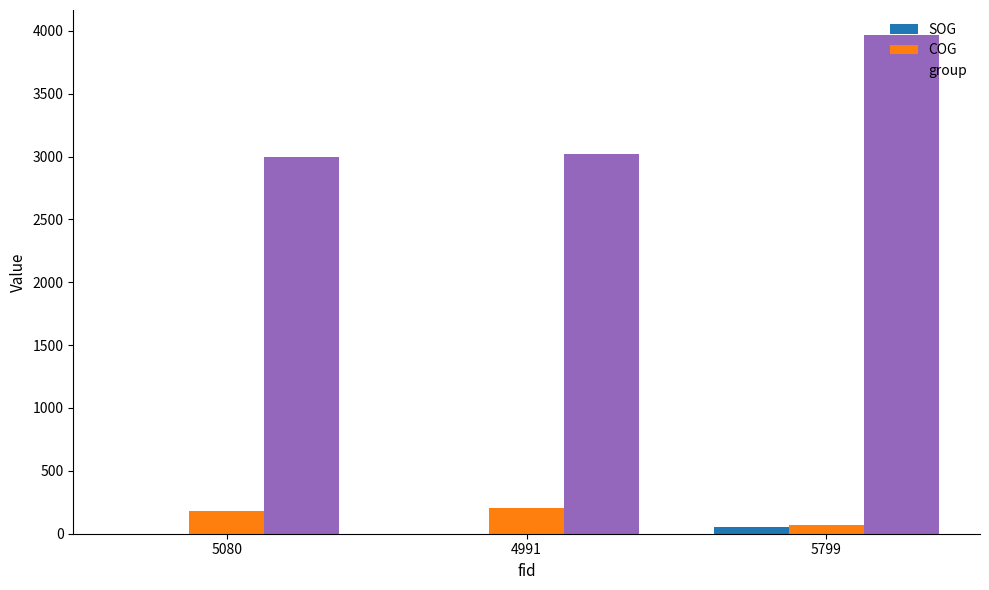

What is the sum of all SOG values?

53.7